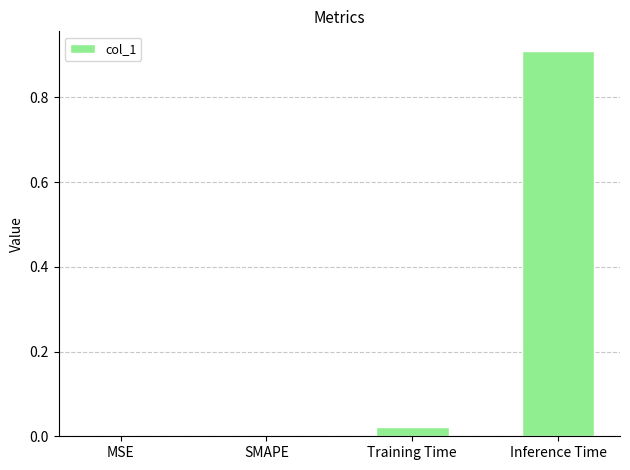

The value at SMAPE is 0.5. True or false?

False